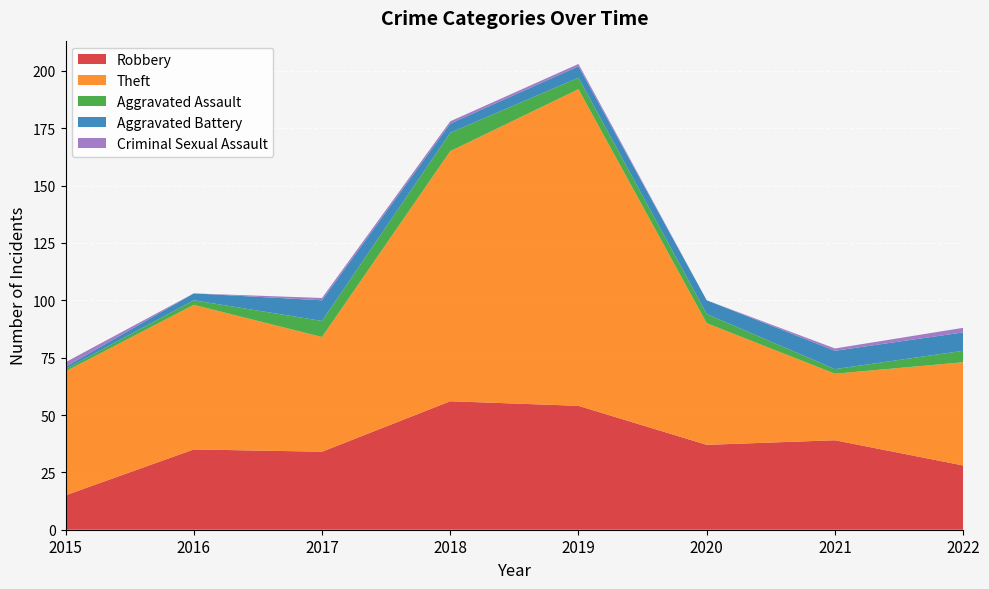

Reading left to right, what are all the values shown in this chart?

Robbery: 15	35	34	56	54	37	39	28
Theft: 54	63	50	109	138	53	29	45
Aggravated Assault: 1	2	7	8	5	4	2	5
Aggravated Battery: 1	3	9	4	5	6	8	8
Criminal Sexual Assault: 2	0	1	1	1	0	1	2